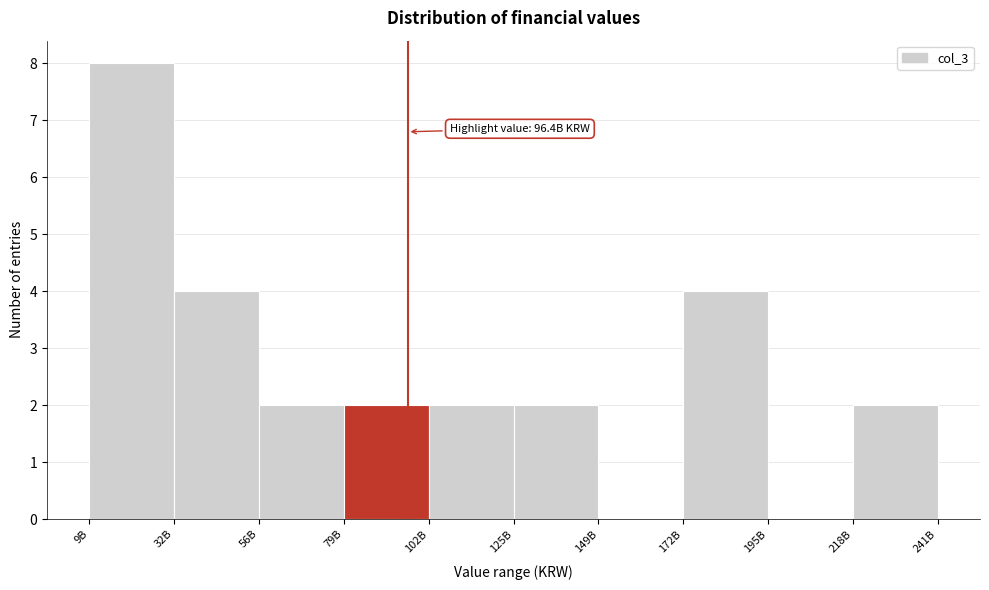

Reading left to right, extract all data points from this chart.

9B=8	32B=4	56B=2	79B=2	102B=2	125B=2	149B=0	172B=4	195B=0	218B=2